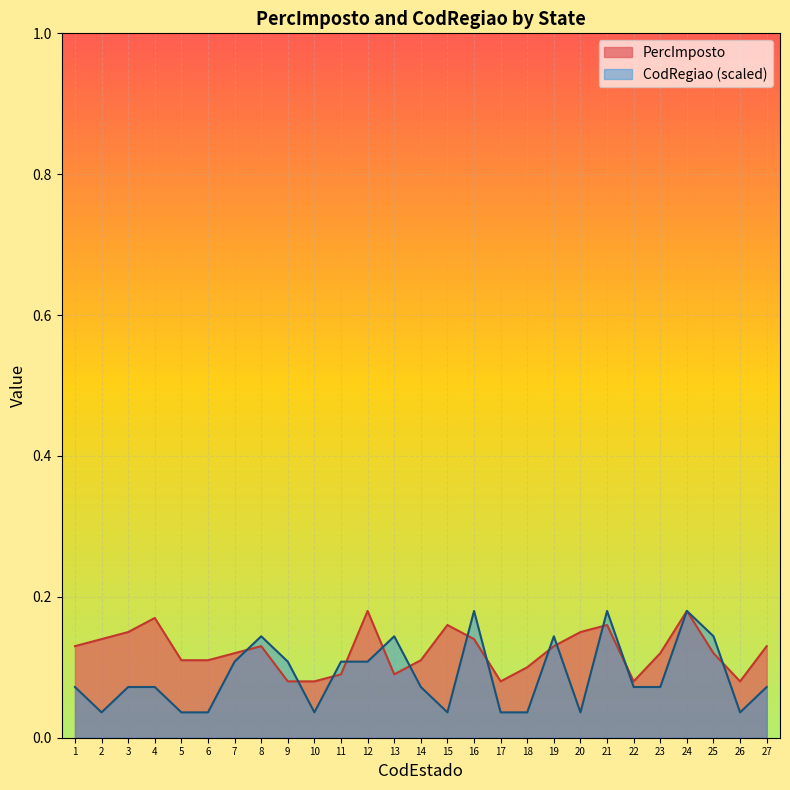

How many intersections are there between CodRegiao and PercImposto?

13